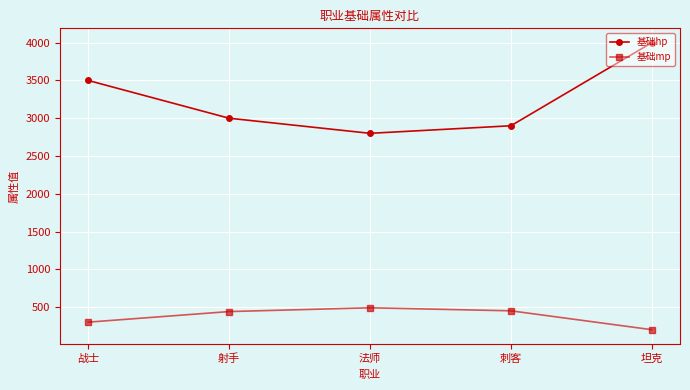

Between 战士 and 坦克, which series saw the biggest shift?

基础hp